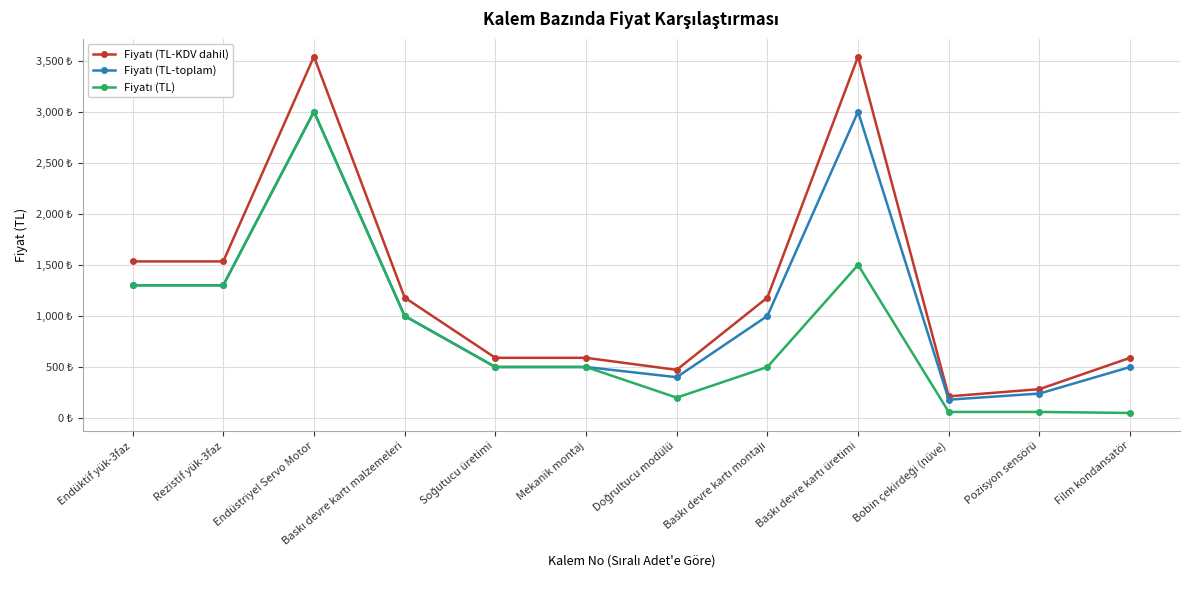

True or false: Fiyatı (TL) and Fiyatı (TL-toplam) intersect in this chart.

False